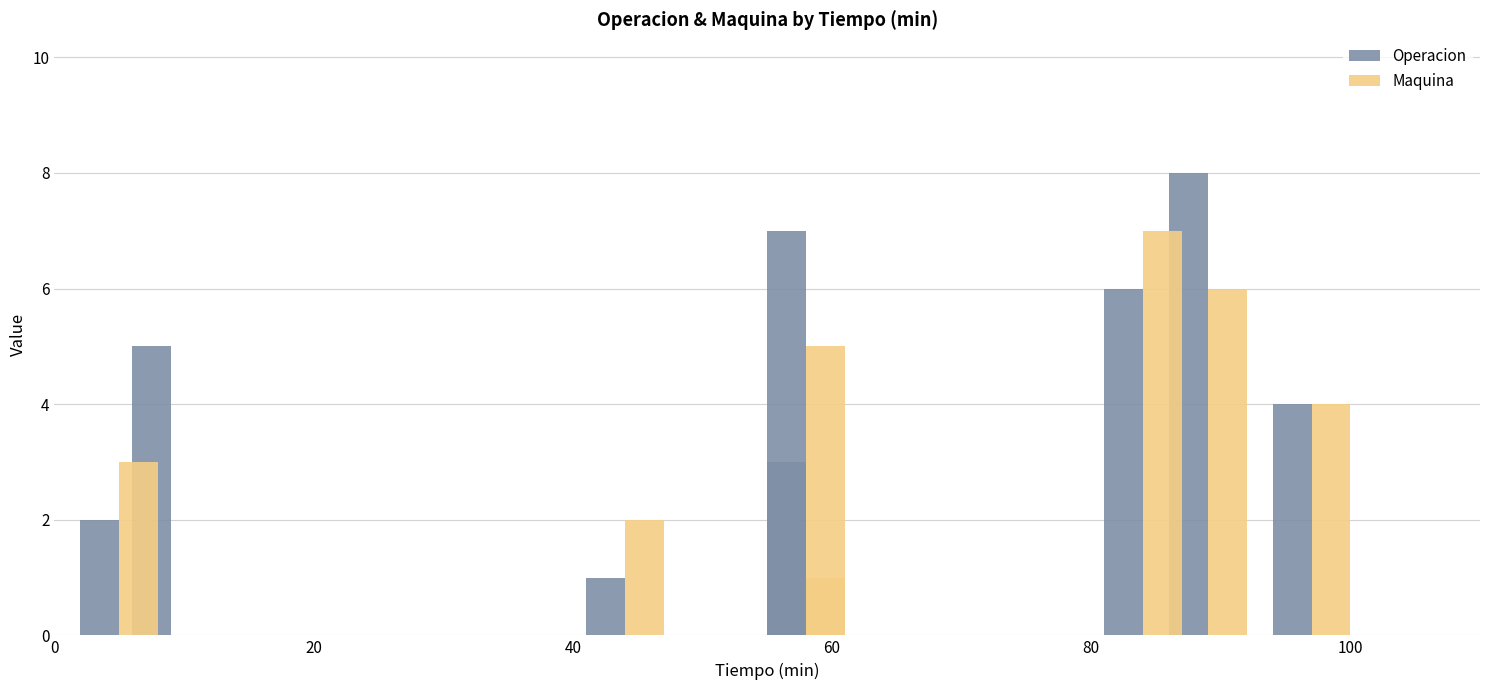

What is the total value across all series at 80?

8